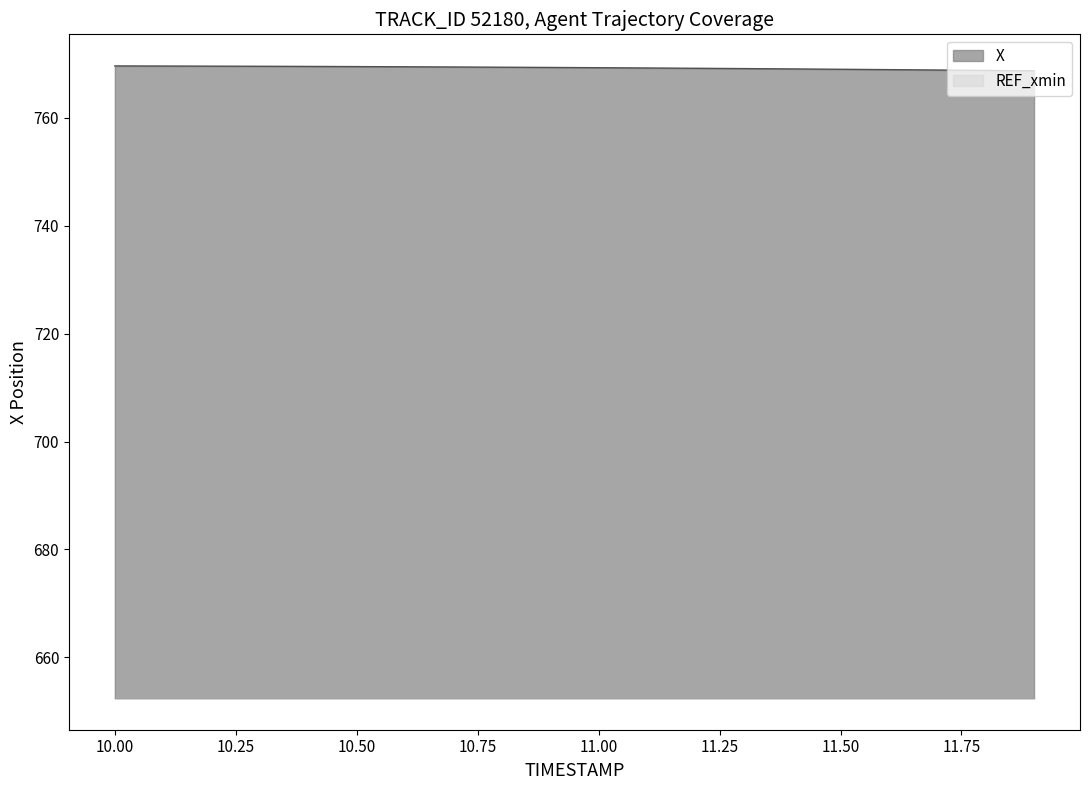

Between 11.3 and 11.9, which is larger?

11.3